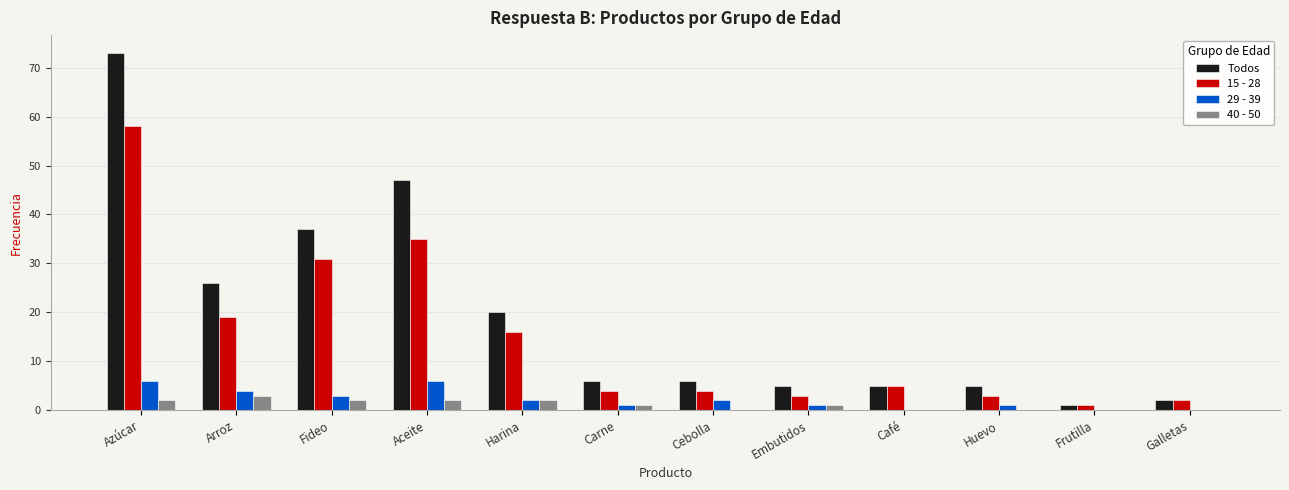

The value of 15 - 28 at Carne is 4. True or false?

True